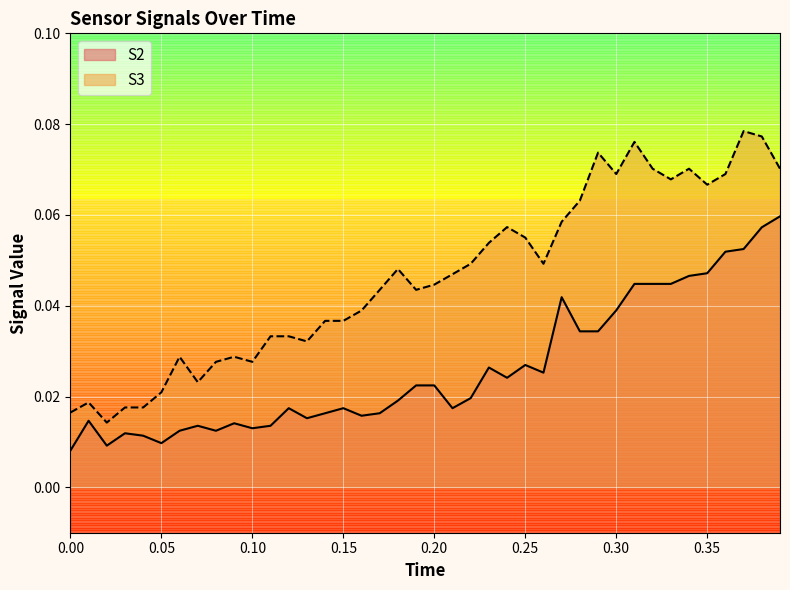

At which category does S3 reach its first local peak?

0.01